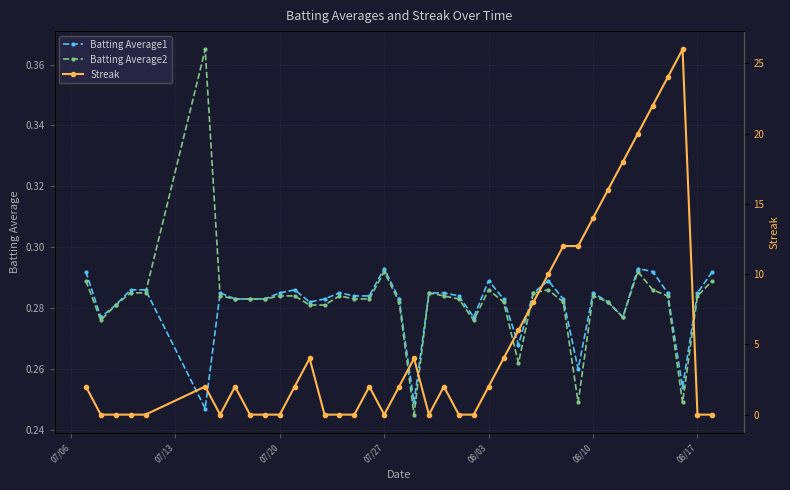

How many lines are shown in the chart?

3